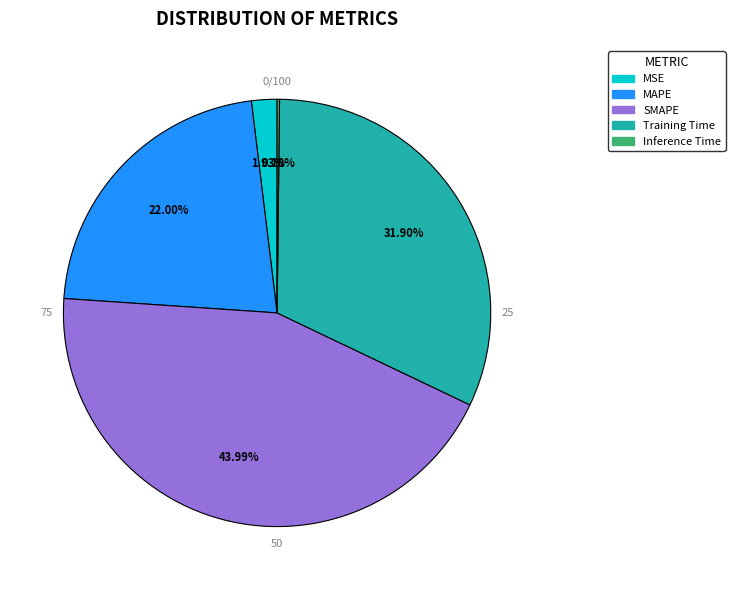

Count the number of slices in the pie.

5